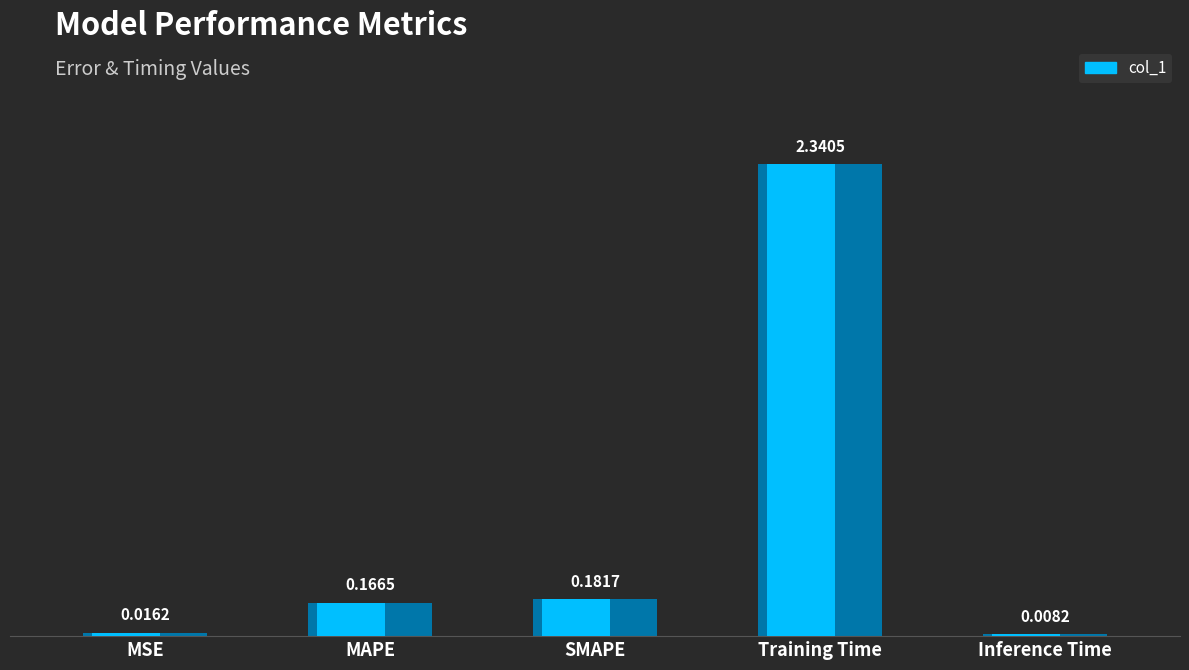

Rank the categories by value from lowest to highest.

Inference Time, MSE, MAPE, SMAPE, Training Time